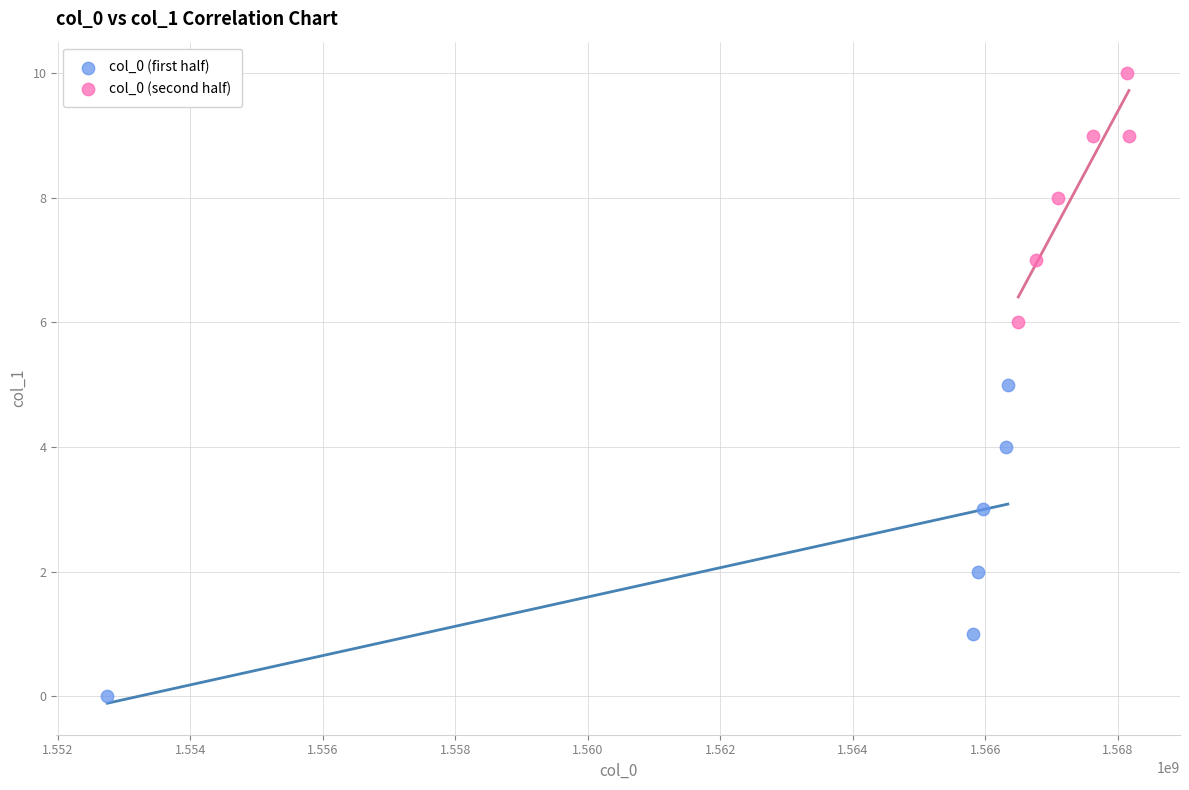

What are all the series names shown in the legend?

col_0 (first half), col_0 (second half)